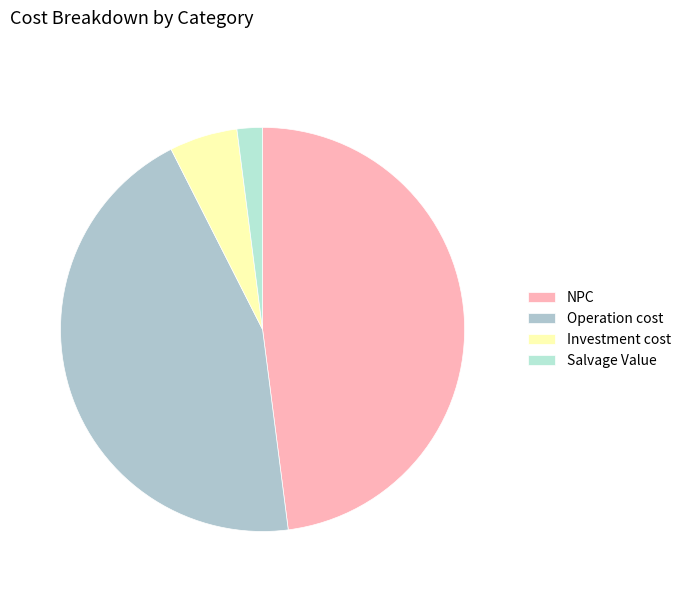

Count the number of slices in the pie.

4